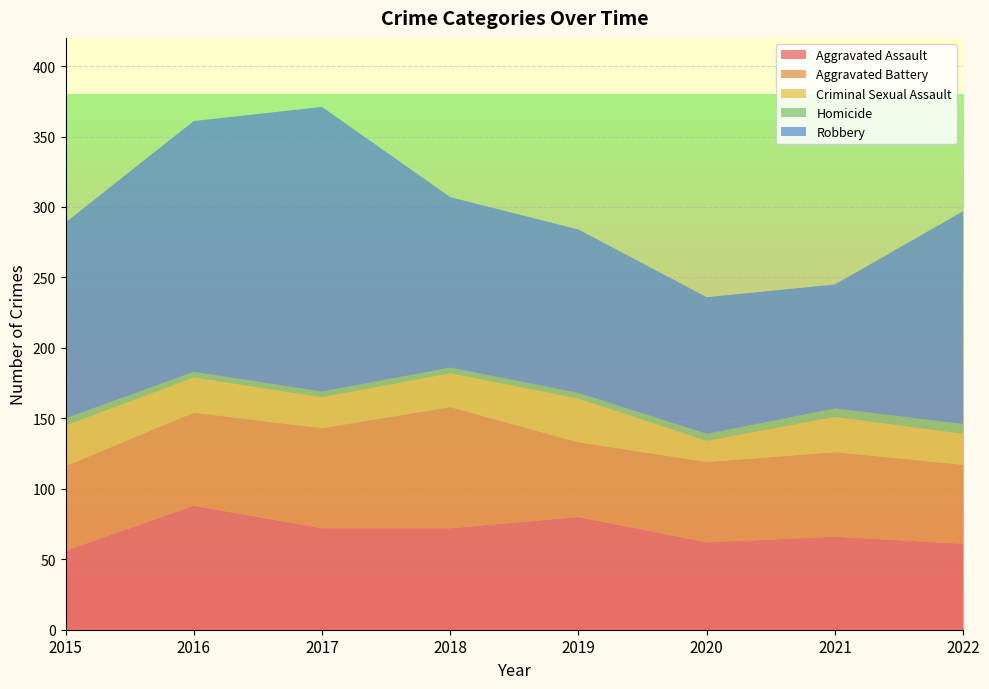

Reading right to left, extract all data points from this chart.

Aggravated Assault: 2022=61	2021=66	2020=62	2019=80	2018=72	2017=72	2016=88	2015=56
Aggravated Battery: 2022=56	2021=60	2020=57	2019=53	2018=86	2017=71	2016=66	2015=60
Criminal Sexual Assault: 2022=22	2021=25	2020=15	2019=31	2018=24	2017=22	2016=25	2015=29
Homicide: 2022=7	2021=6	2020=5	2019=4	2018=4	2017=4	2016=4	2015=5
Robbery: 2022=151	2021=88	2020=97	2019=116	2018=121	2017=202	2016=178	2015=139